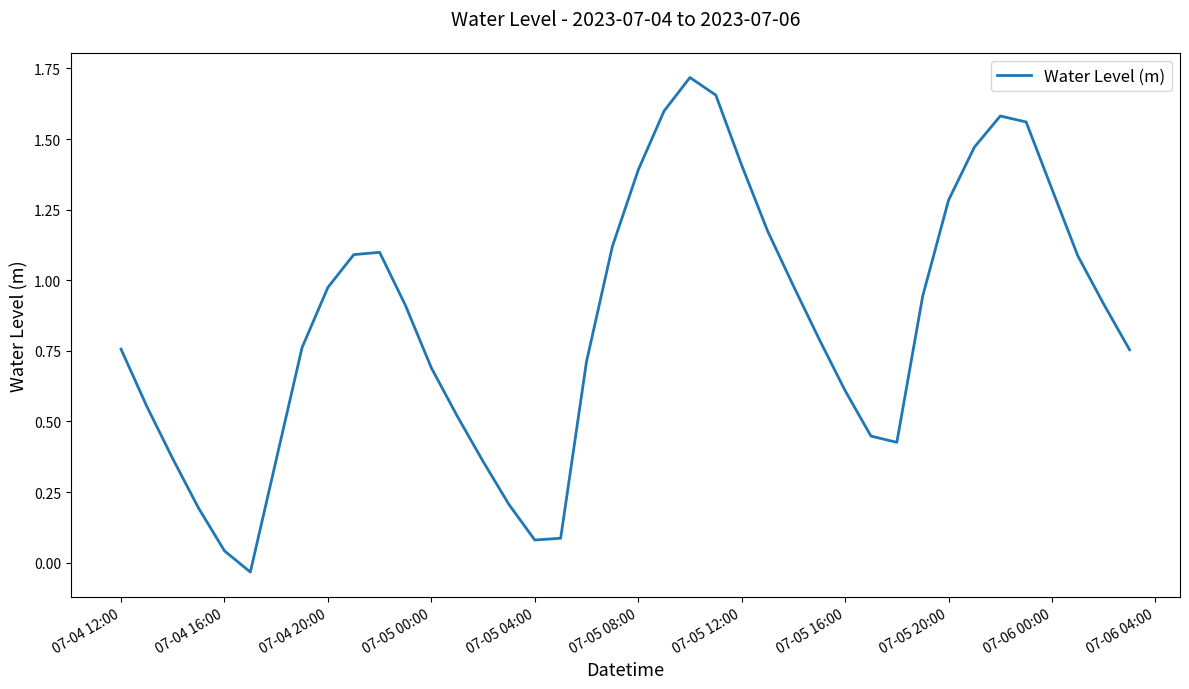

What is the difference between the maximum and minimum values?

1.8